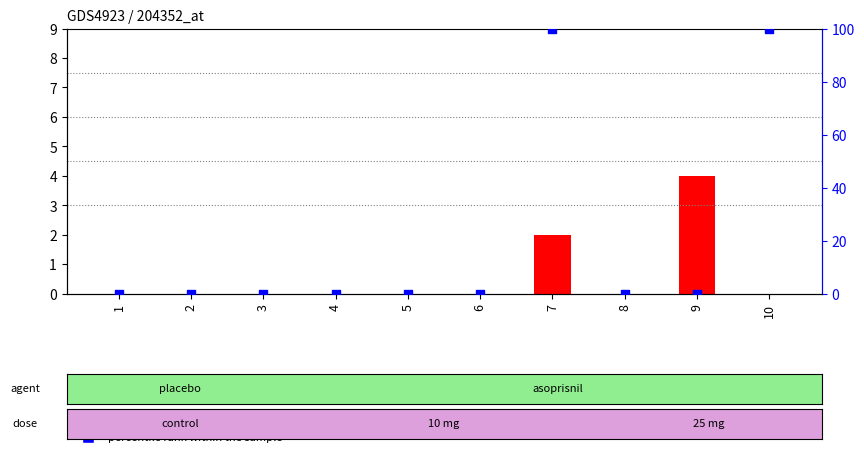

Which series contains the lowest Y value?

transformed count